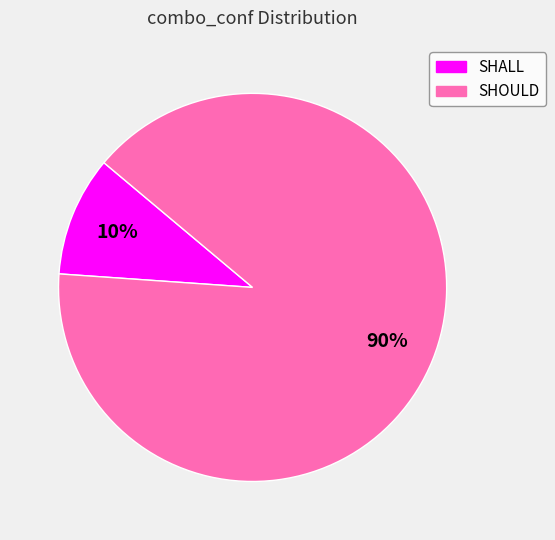

Between SHALL and SHOULD, which is larger?

SHOULD